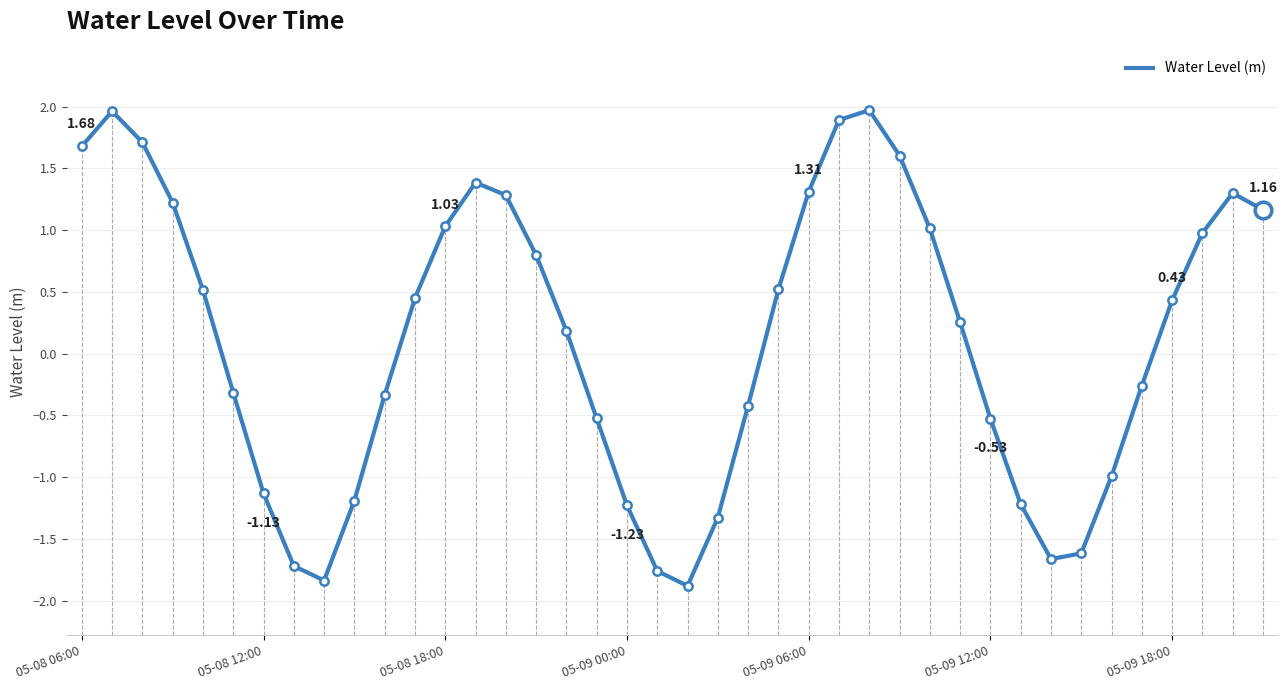

What is the difference between the maximum and minimum values?

3.9